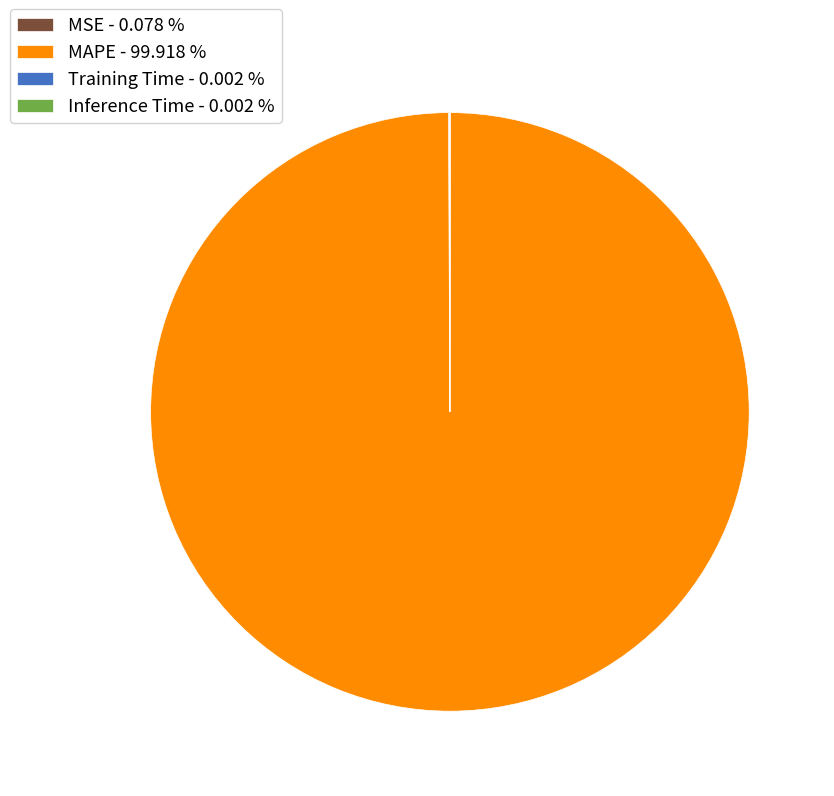

Does any single category account for the majority?

Yes